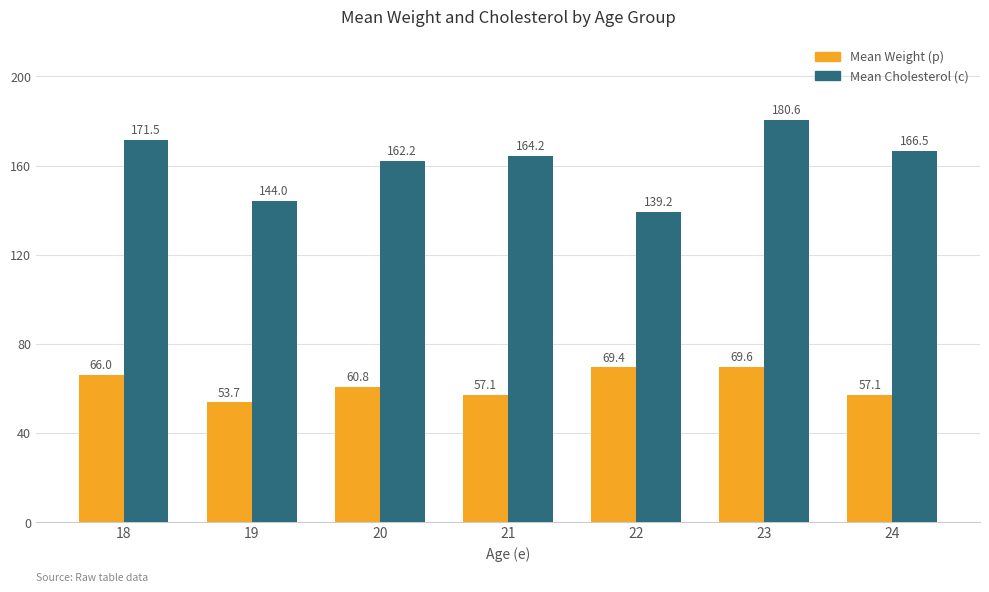

At which category is the sum across all series the highest?

23